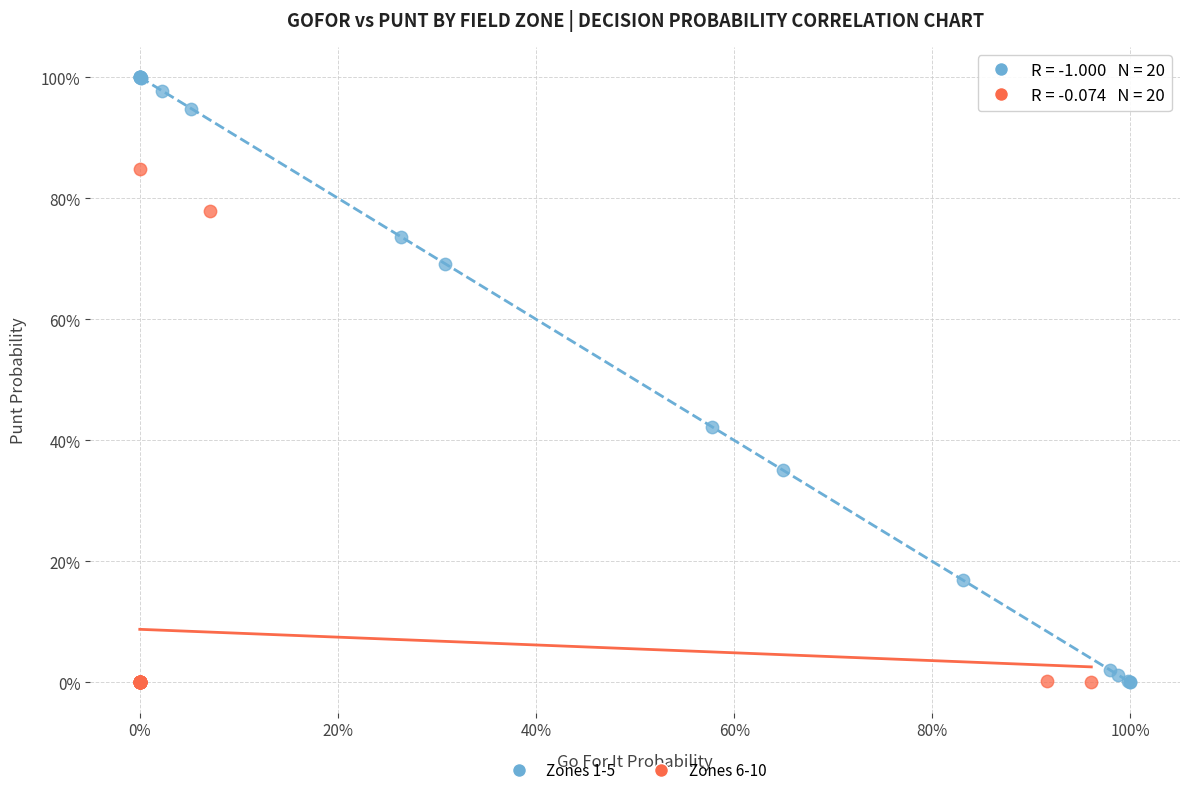

Which series has the largest Y range (max minus min)?

Zones 1-5